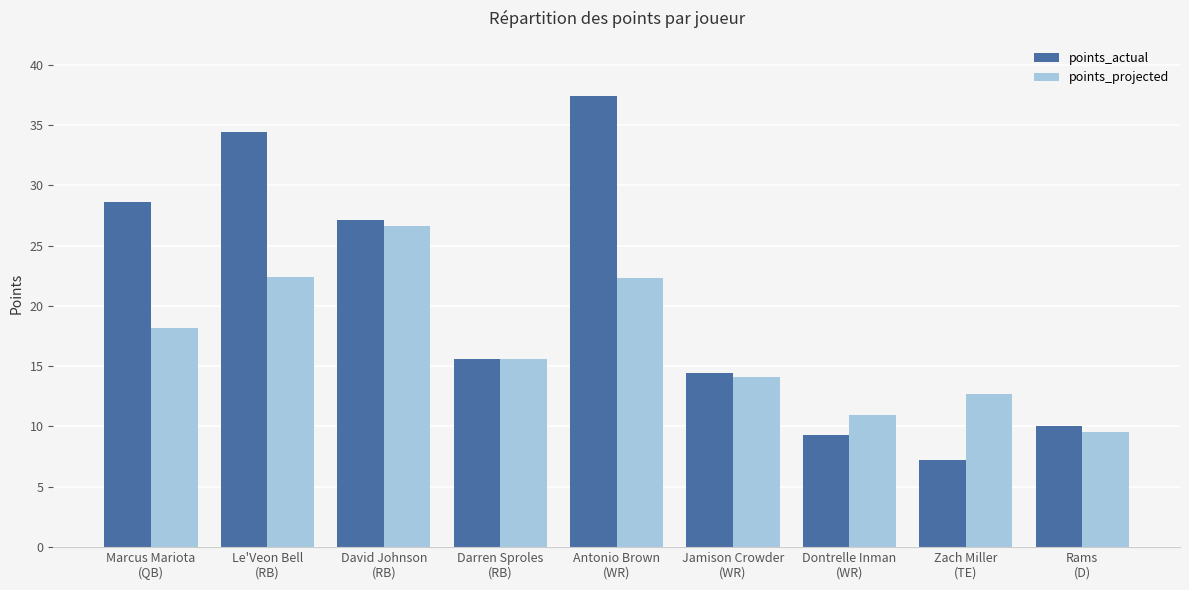

What are all the series names shown in the legend?

points_actual, points_projected